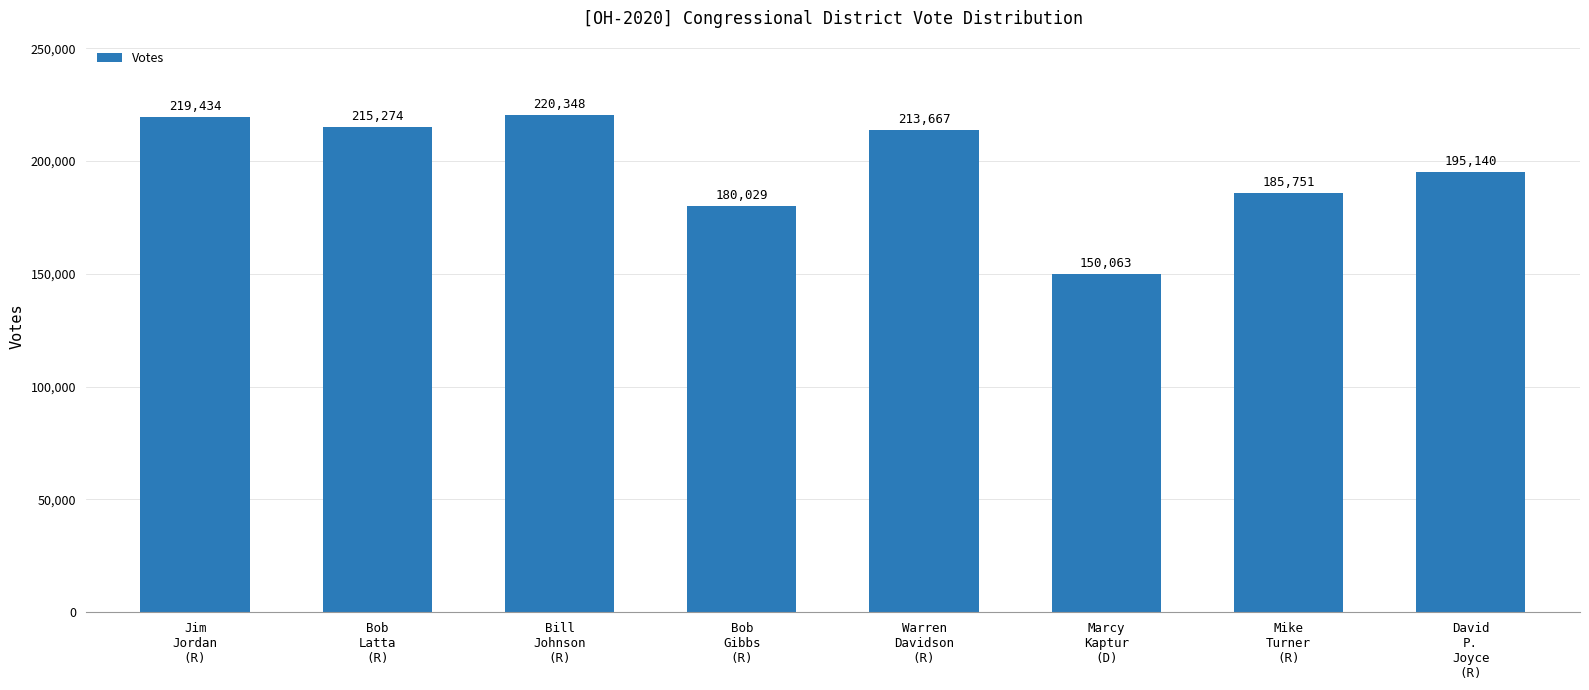

What is the average value?

197463